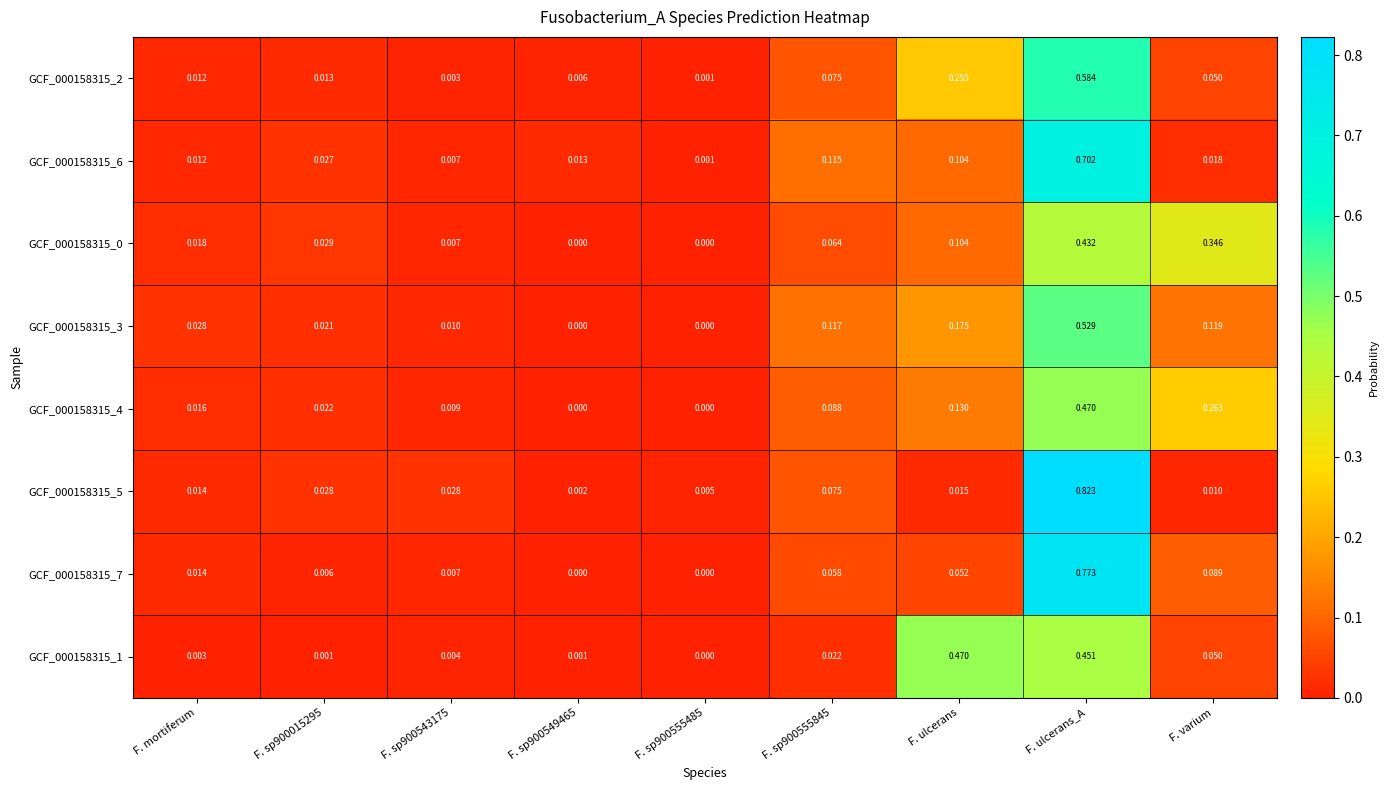

At which category is the sum across all series the highest?

F. ulcerans_A